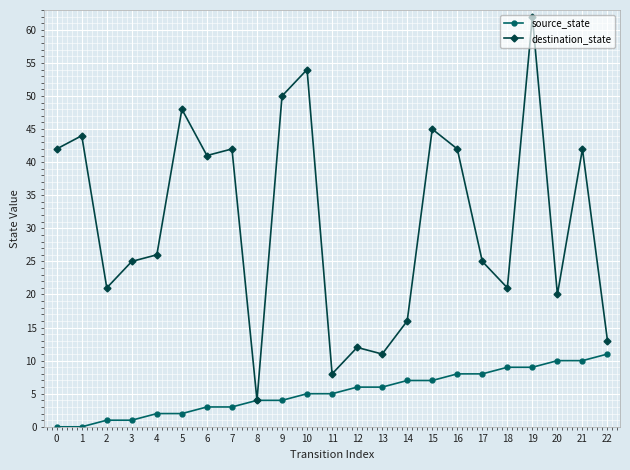

Rank the series at 1 from lowest to highest value.

source_state, destination_state